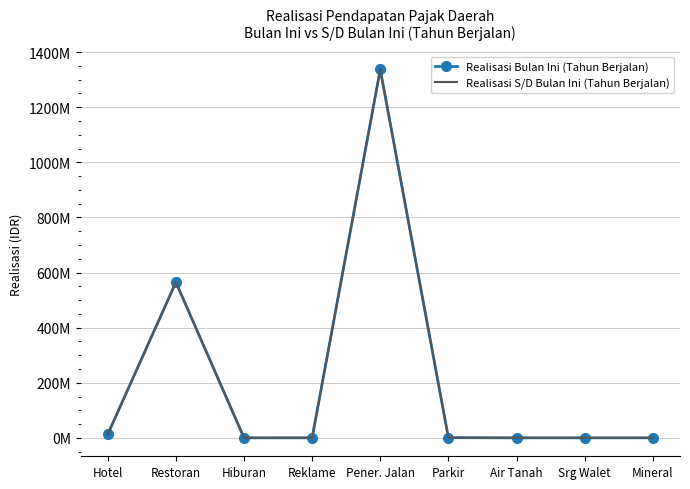

What is the value of the Realisasi S/D Bulan Ini (Tahun Berjalan) point at the 1st from the left?

13041000